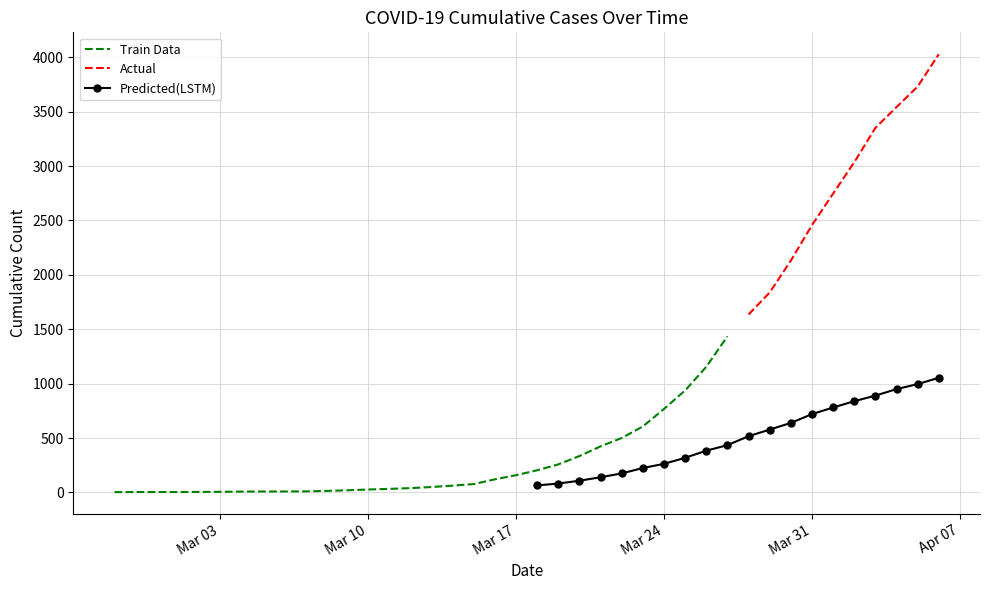

True or false: 1 and 0 cross at least once.

False